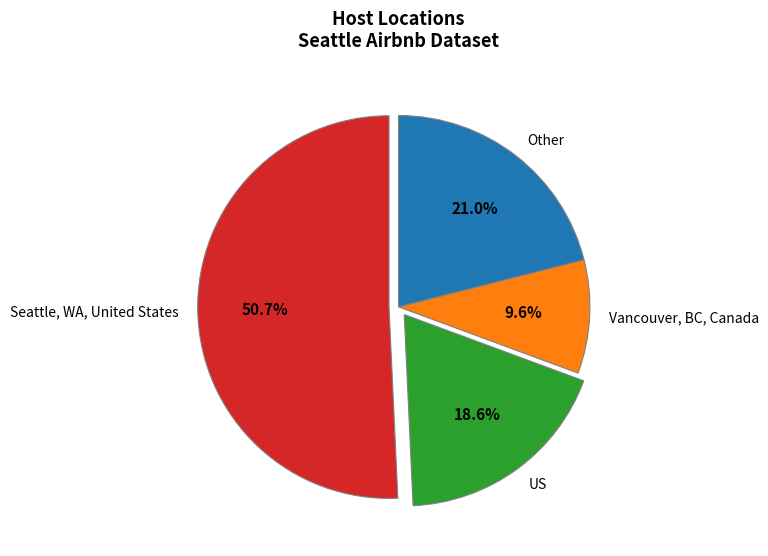

Rank the categories by value from highest to lowest.

Seattle, WA, United States, Other, US, Vancouver, BC, Canada